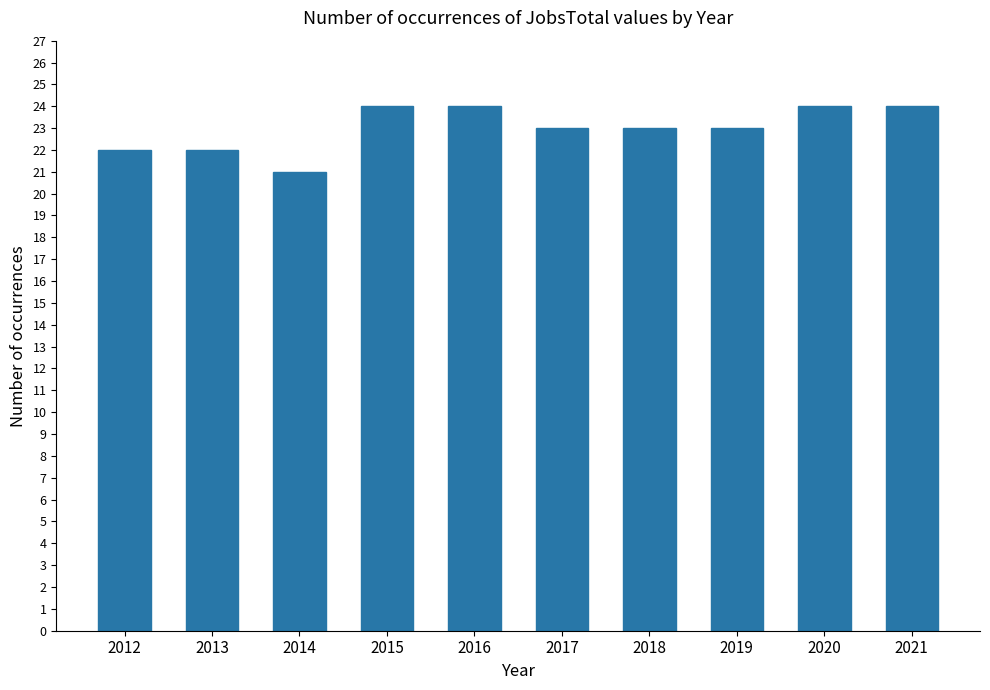

What is the smallest value displayed?

21